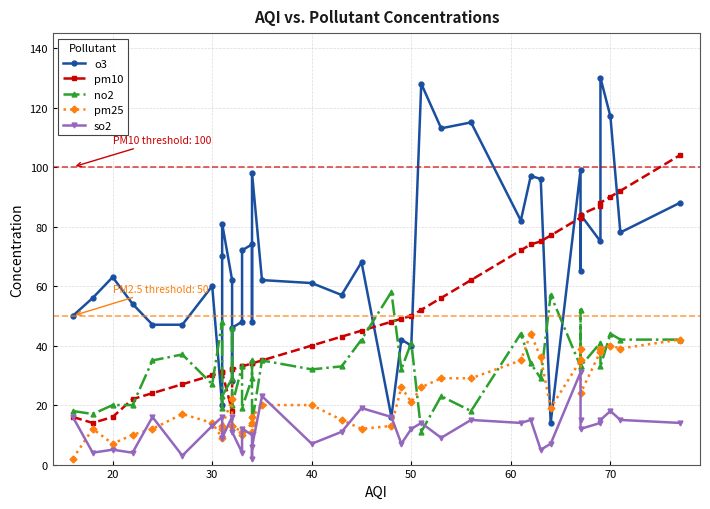

Does the chart display data point markers on the line(s)?

Yes